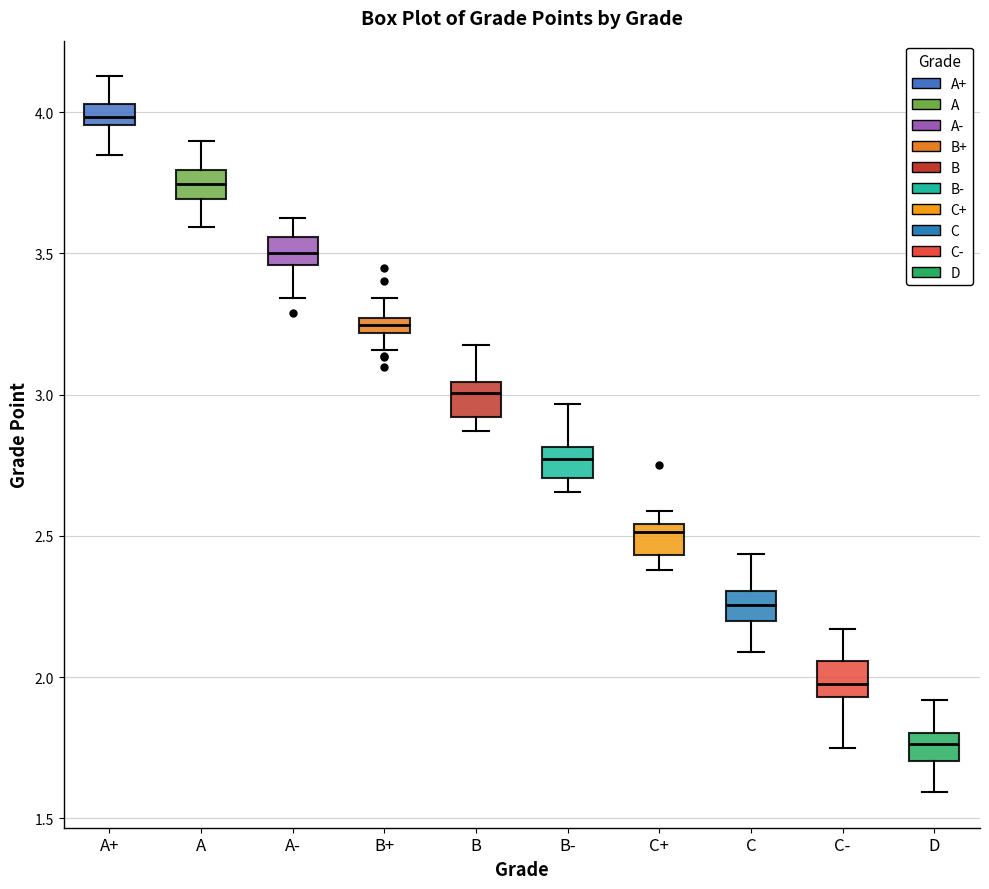

Where is the lower edge of the box for A+ on the y-axis? The values are not printed on the chart, so give them approximately, as read against the axis.

3.95